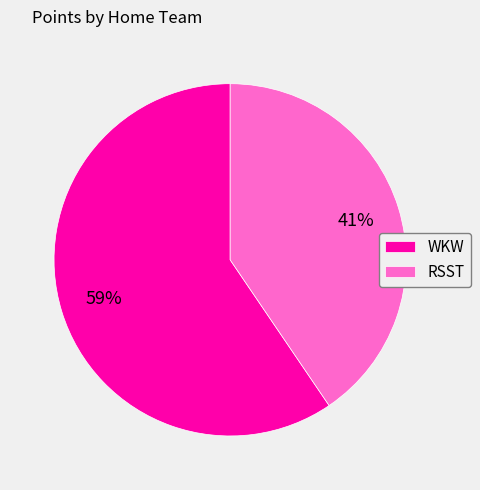

Which has a higher value, RSST or WKW?

WKW